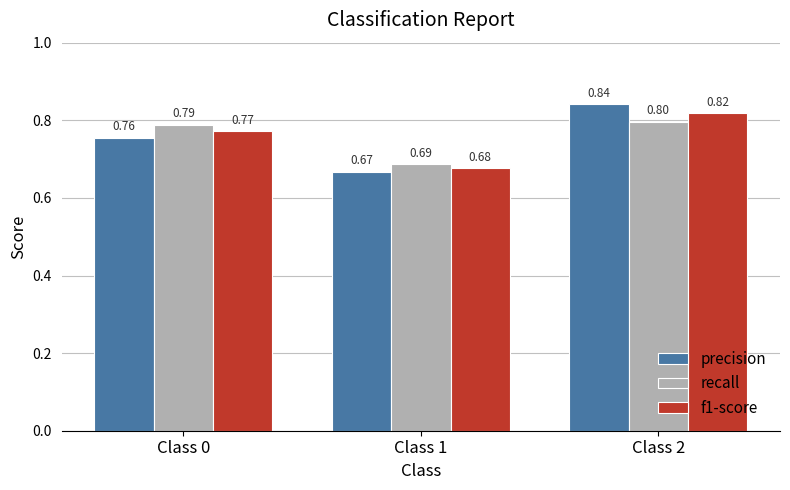

What is the sum of the f1-score values at Class 1 and Class 2?

1.5